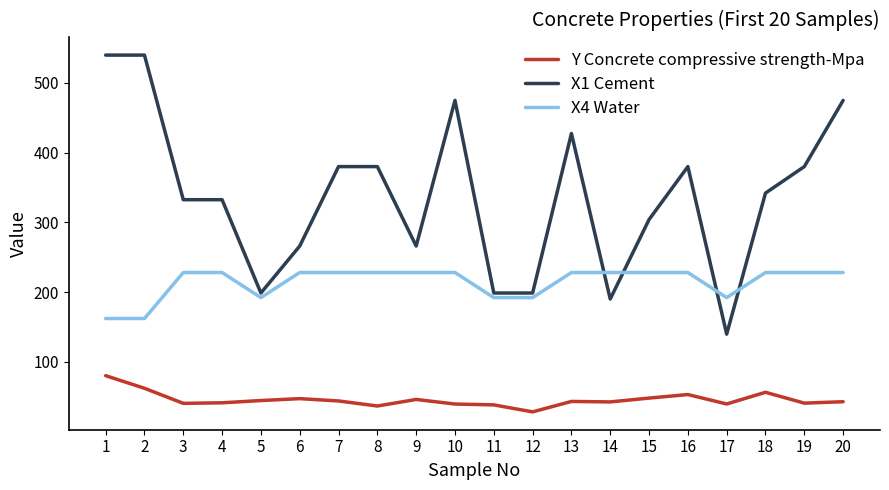

The X1 Cement series shows 475.0 at 20. True or false?

True